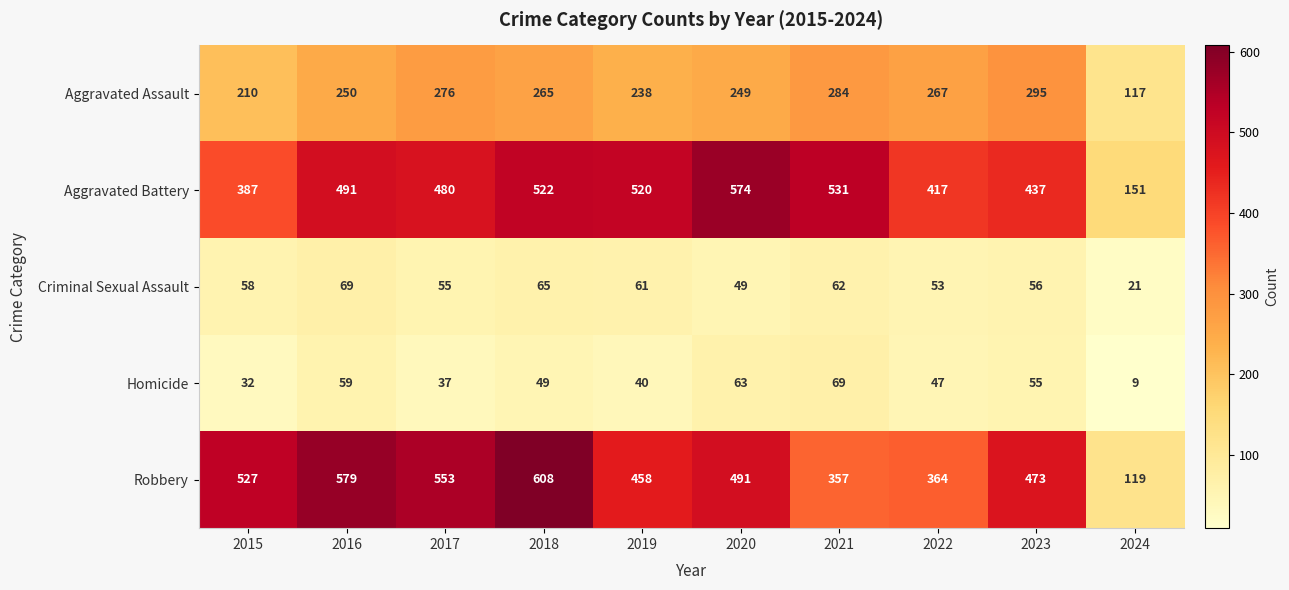

How many categories are shown in the chart?

10